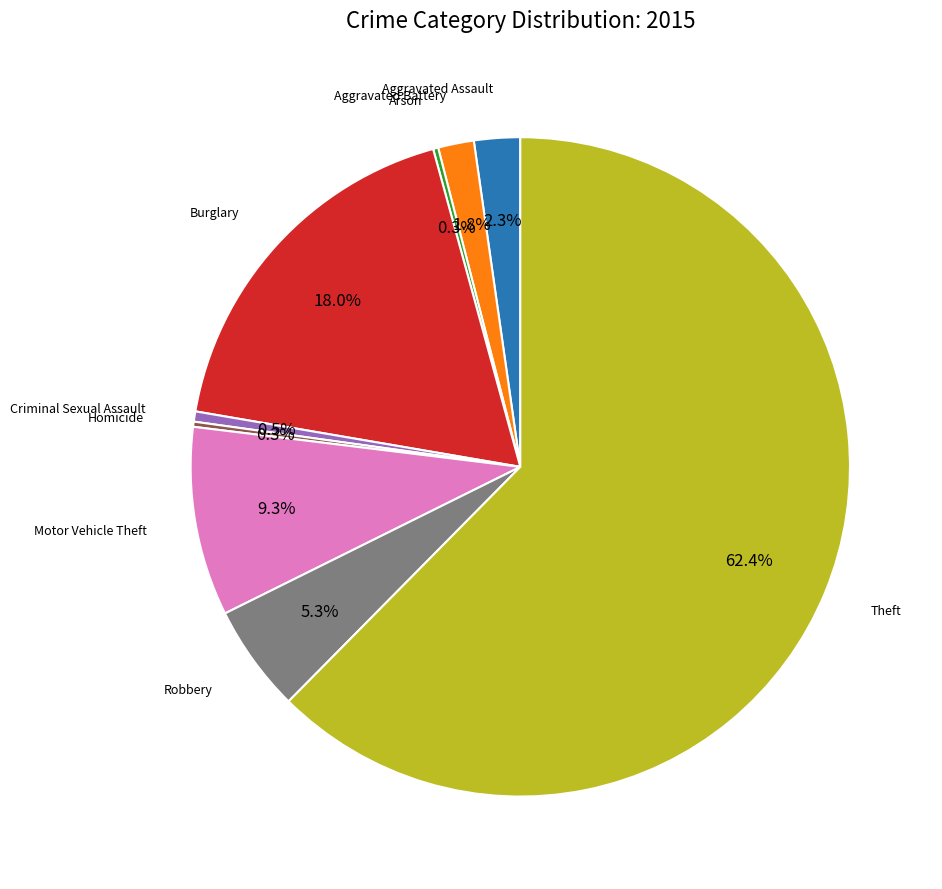

Is there any slice that represents more than half of the pie?

Yes